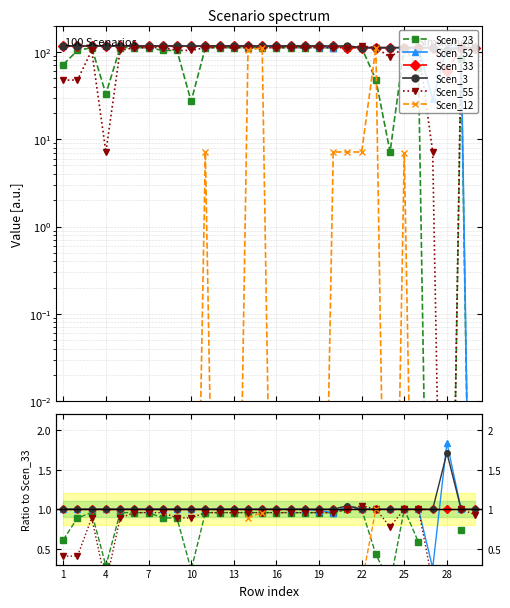

Is this an area chart (filled region under the line)?

No